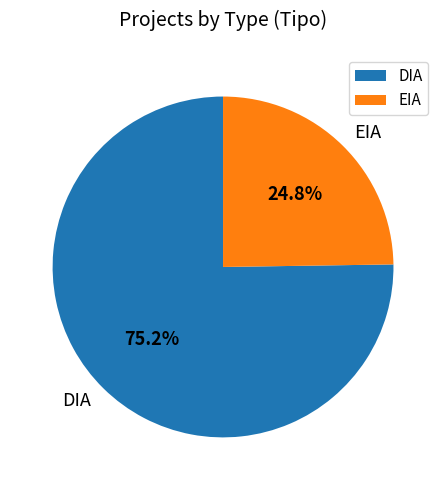

What is the ratio of the value at DIA to the value at EIA?

3.0